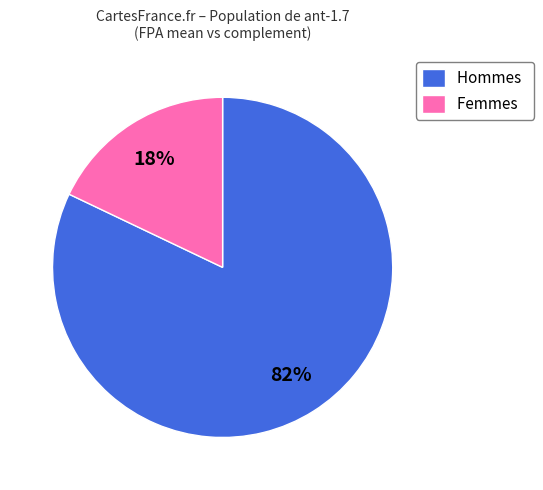

Is it true that Femmes is 32% of the pie?

False